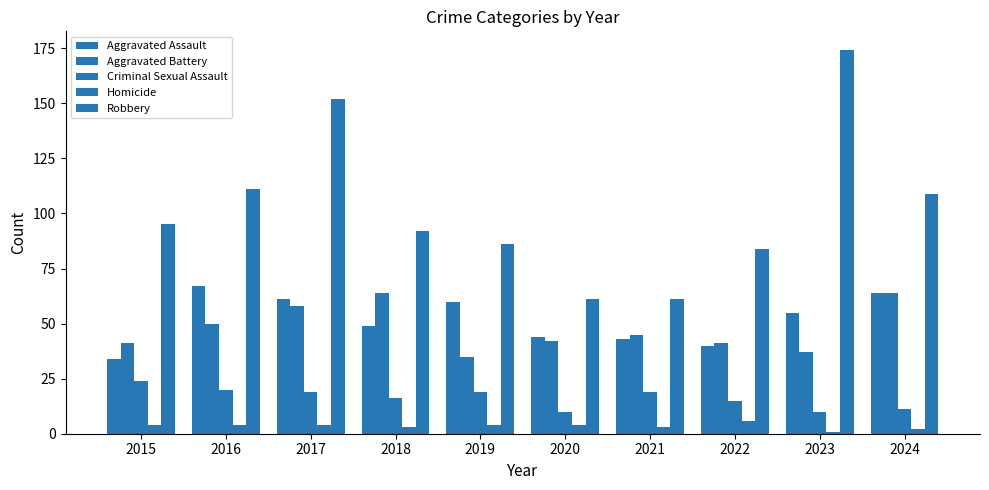

How many series are shown in this chart?

5